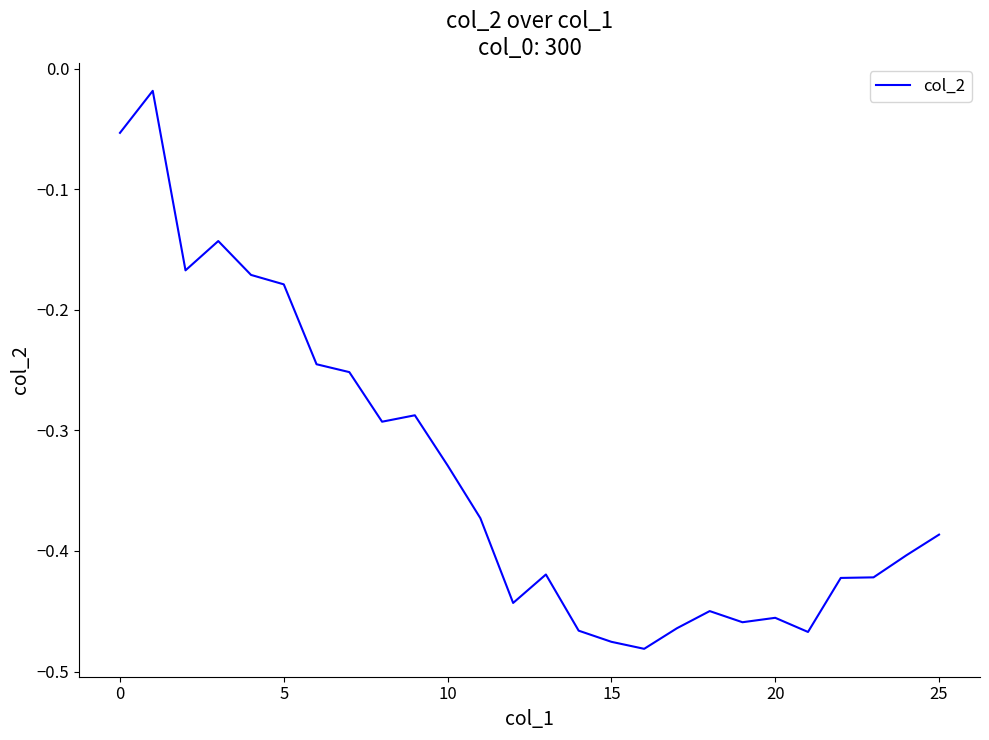

Reading left to right, list all the values displayed in this chart.

-0.1	-0.0	-0.2	-0.1	-0.2	-0.2	-0.2	-0.3	-0.3	-0.3	-0.3	-0.4	-0.4	-0.4	-0.5	-0.5	-0.5	-0.5	-0.4	-0.5	-0.5	-0.5	-0.4	-0.4	-0.4	-0.4